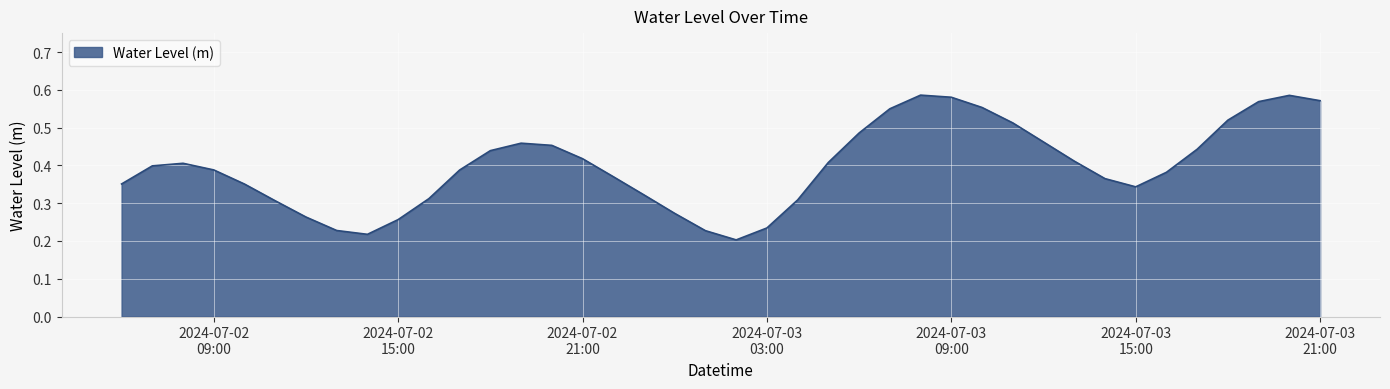

How many values are between 0 and 1?

40